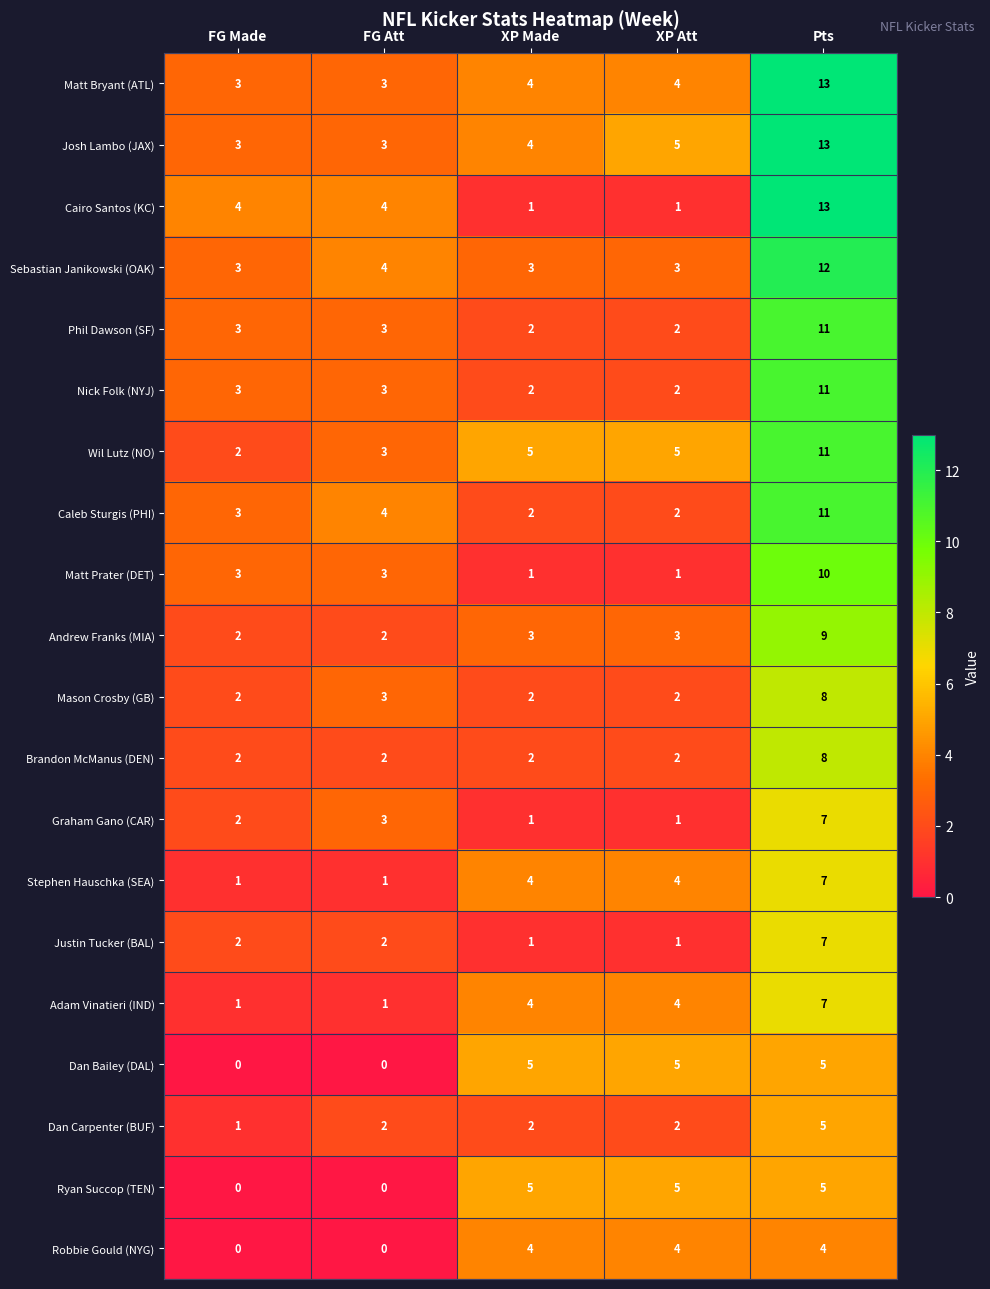

Which category has the highest value across all series?

Pts